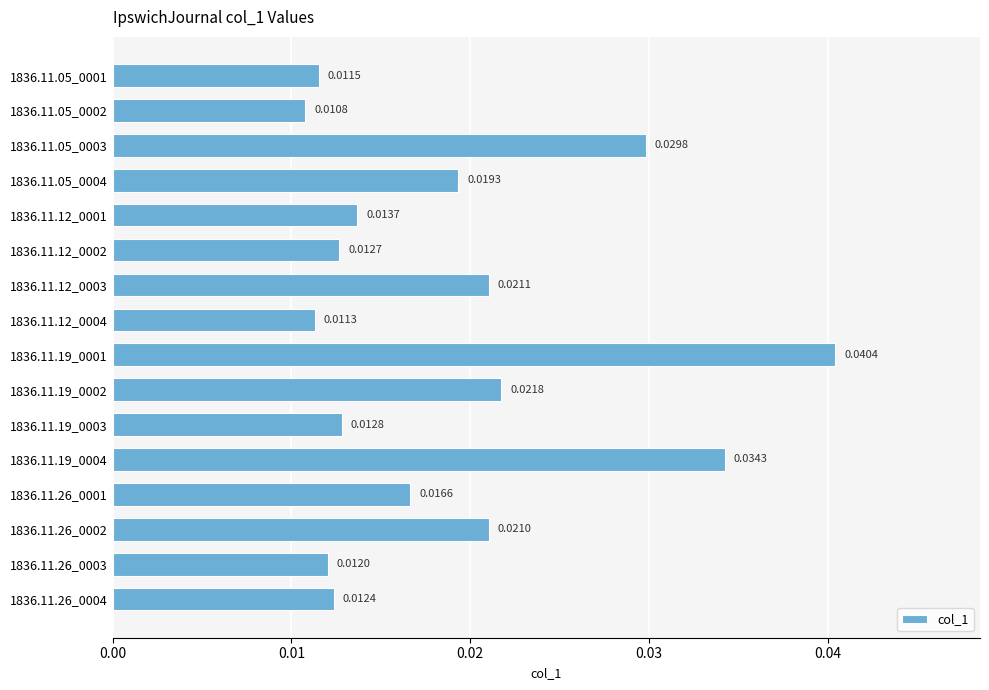

Rank the categories by value from highest to lowest.

1836.11.19_0001, 1836.11.19_0004, 1836.11.05_0003, 1836.11.19_0002, 1836.11.12_0003, 1836.11.26_0002, 1836.11.05_0004, 1836.11.26_0001, 1836.11.12_0001, 1836.11.19_0003, 1836.11.12_0002, 1836.11.26_0004, 1836.11.26_0003, 1836.11.05_0001, 1836.11.12_0004, 1836.11.05_0002